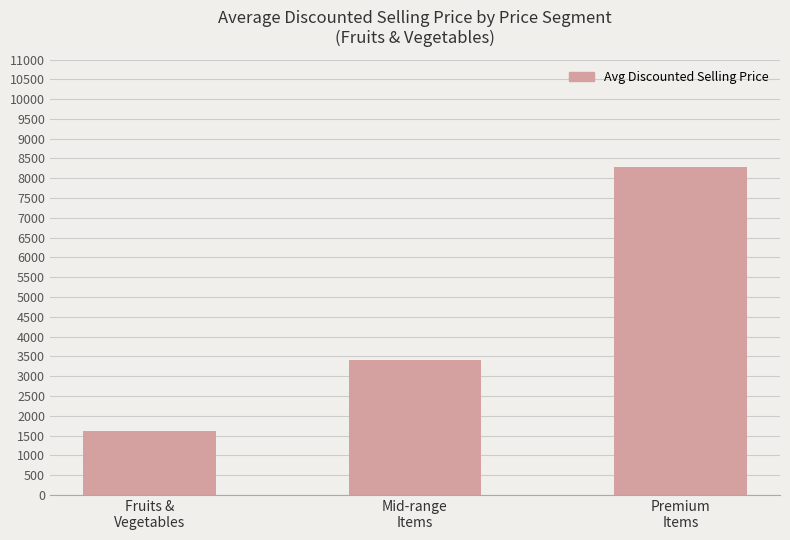

What is the value of the 2nd bar from the left?

3414